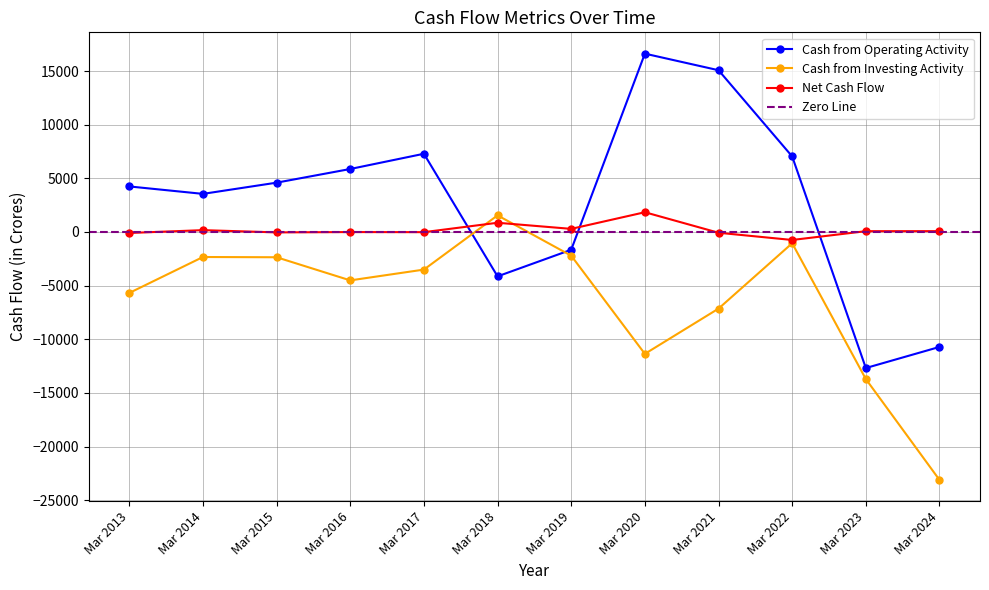

What is the total value across all series at Mar 2017?

3759